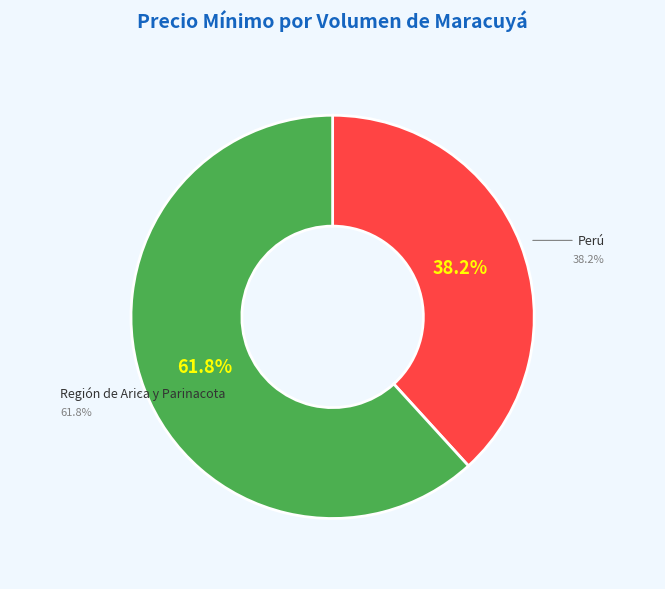

What is the largest slice in the pie chart?

Región de Arica y Parinacota